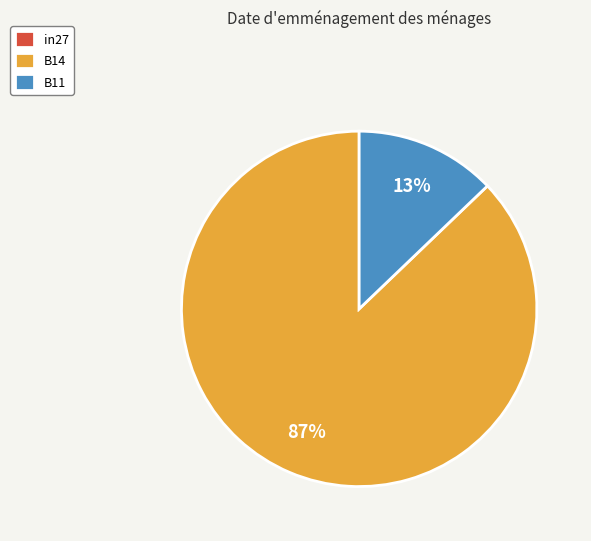

Is there any slice that represents more than half of the pie?

Yes